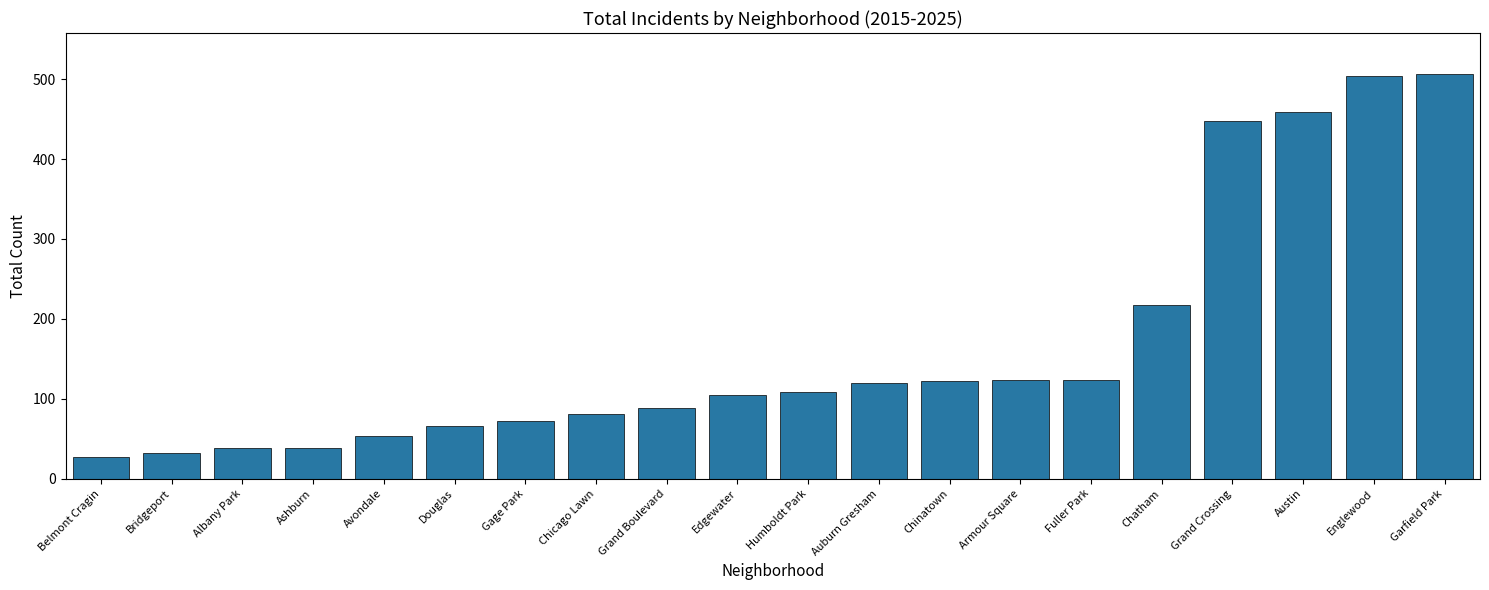

What is the ratio of the value at Edgewater to the value at Chatham?

0.5